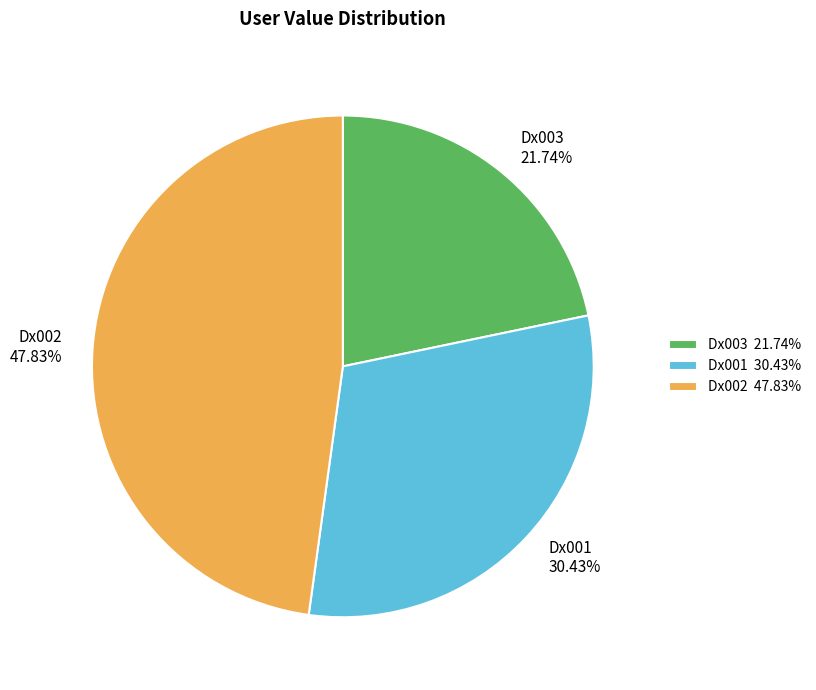

How many segments does this pie chart have?

3